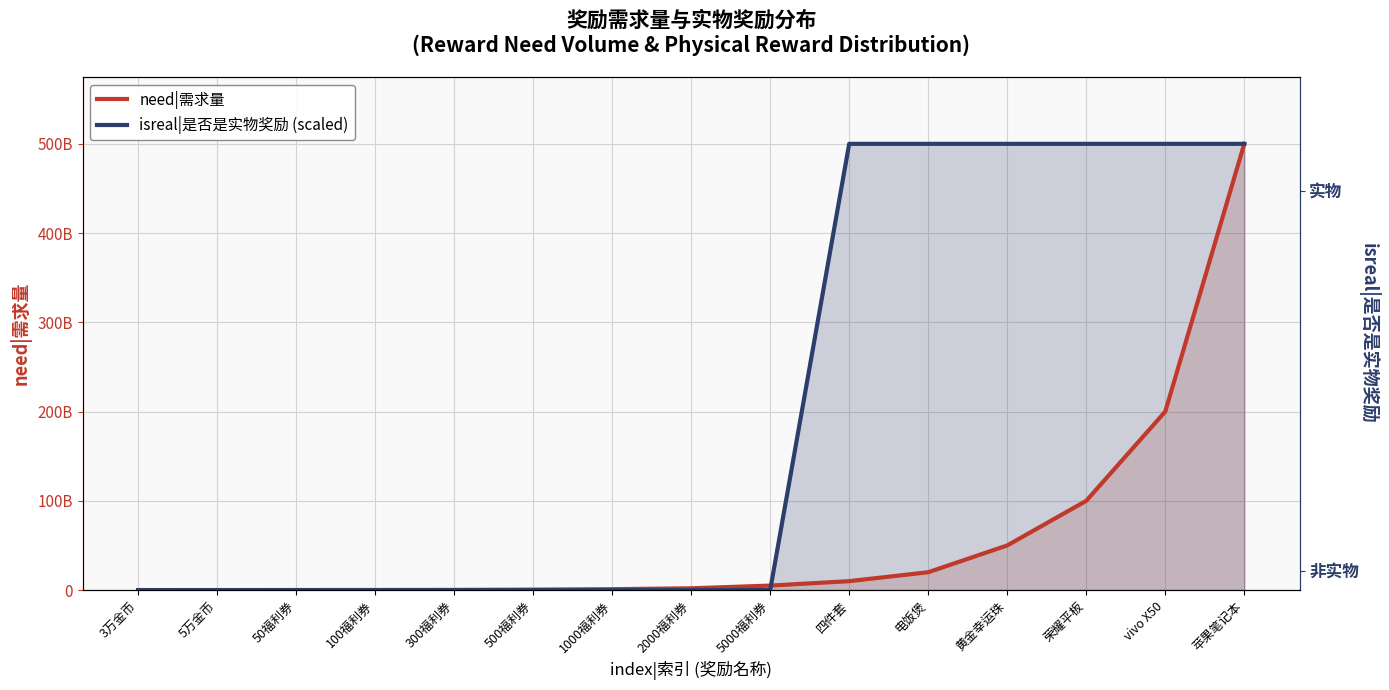

At 100福利券, list the series in order from largest to smallest.

need|需求量, isreal|是否是实物奖励 (scaled)